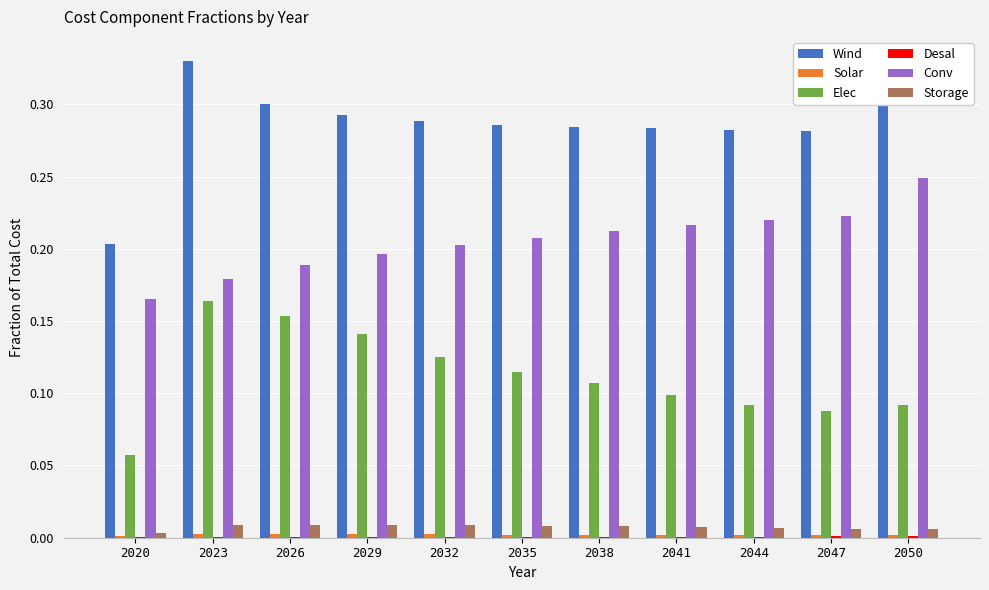

Which category has the highest value across all series?

2023